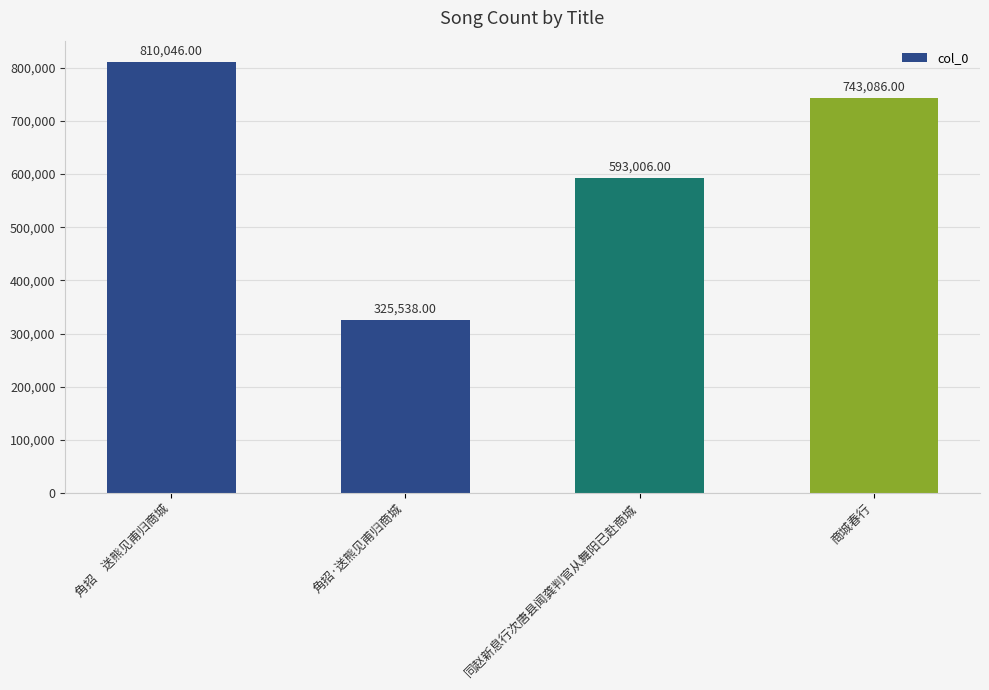

Reading left to right, extract all data points from this chart.

810046	325538	593006	743086